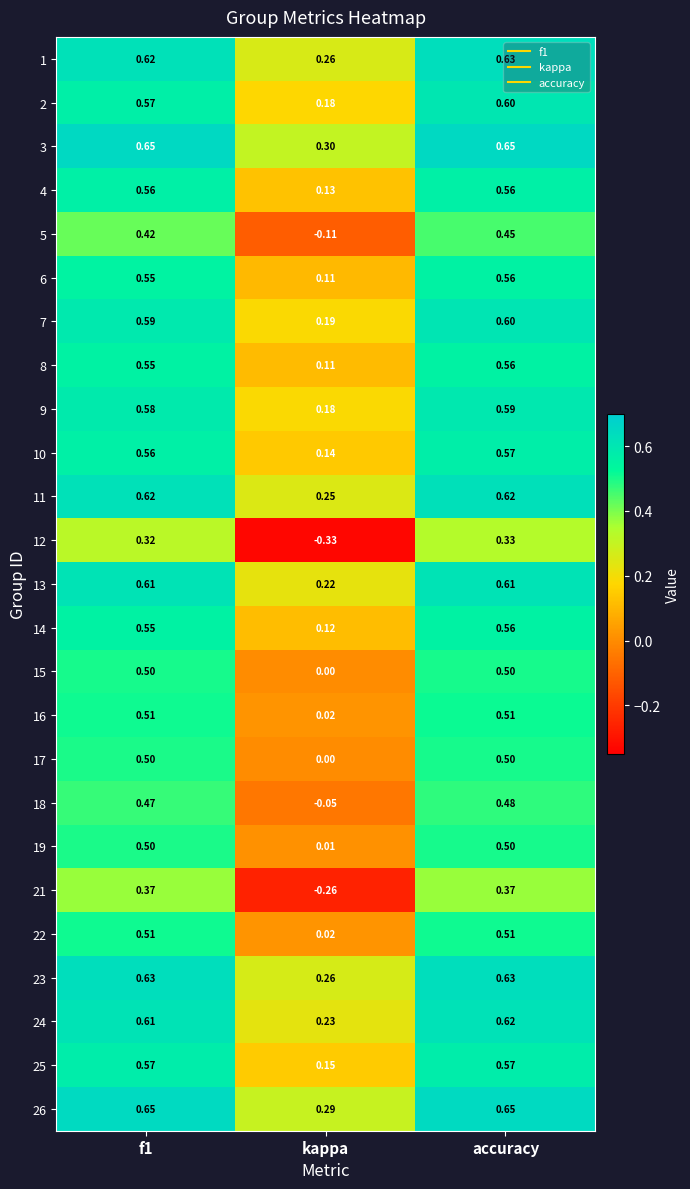

What is the total value across all series at kappa?

2.4